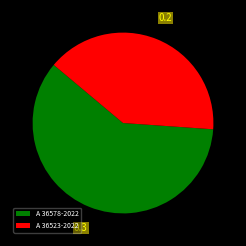

How many segments does this pie chart have?

2